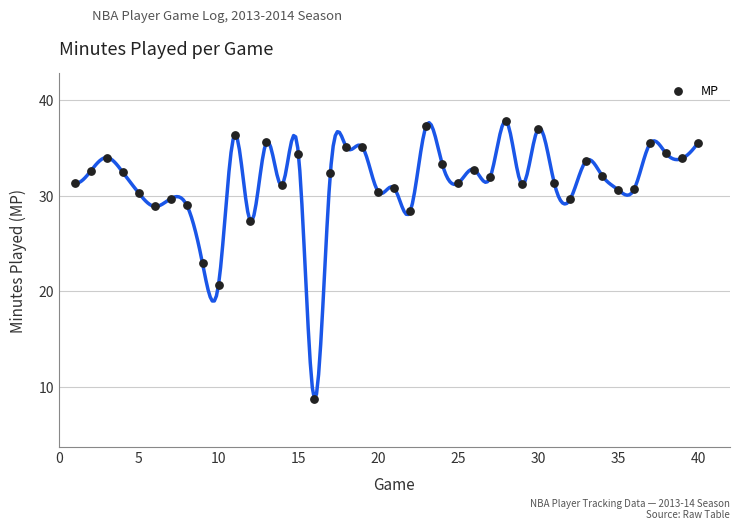

What is the range of Y values (max minus min)?

29.1